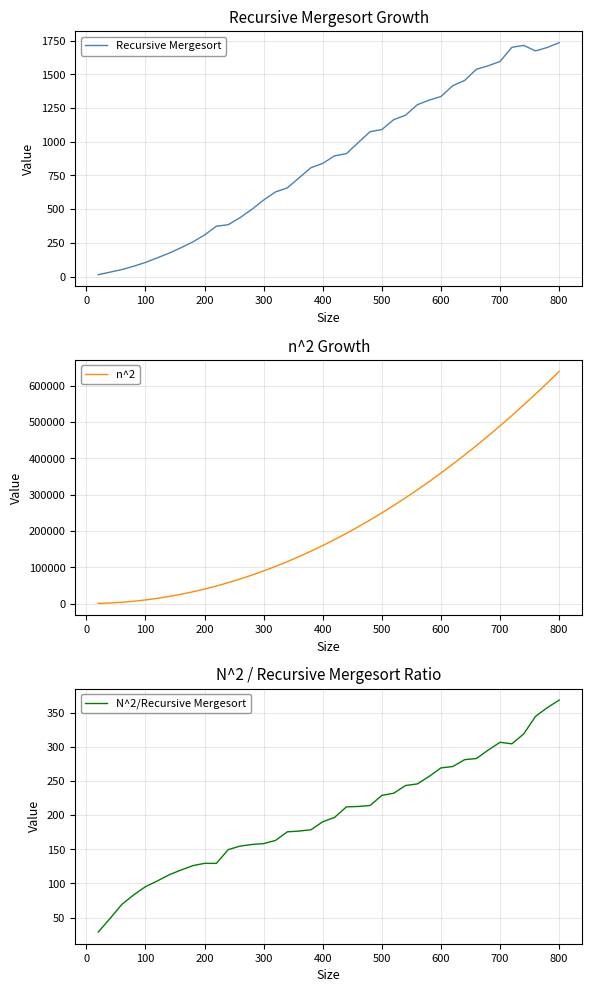

At which label does N^2/Recursive Mergesort reach its peak?

800